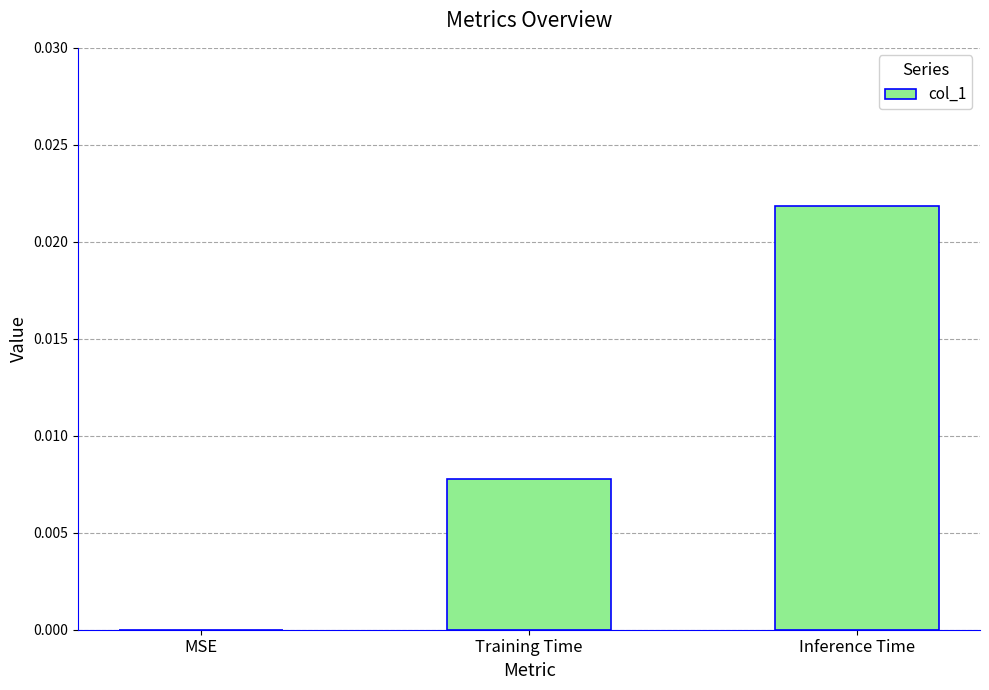

Which has a higher value, Training Time or Inference Time?

Inference Time